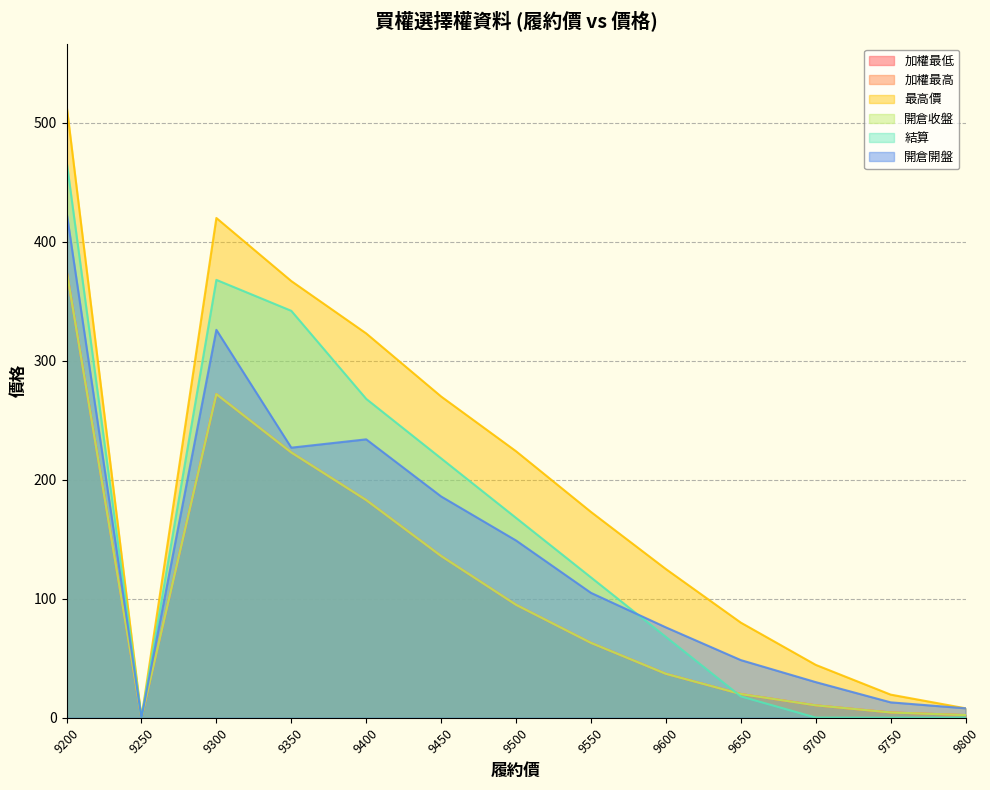

True or false: 開倉收盤 has more than 0 interior local peaks.

True